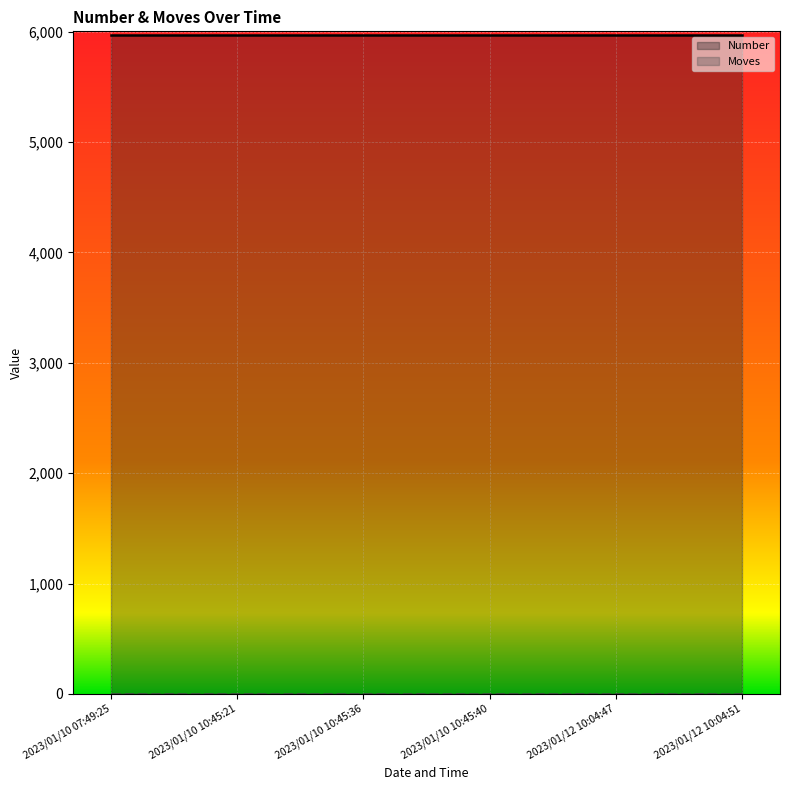

What is the total value across all series at 2023/01/10 10:45:21?

5974